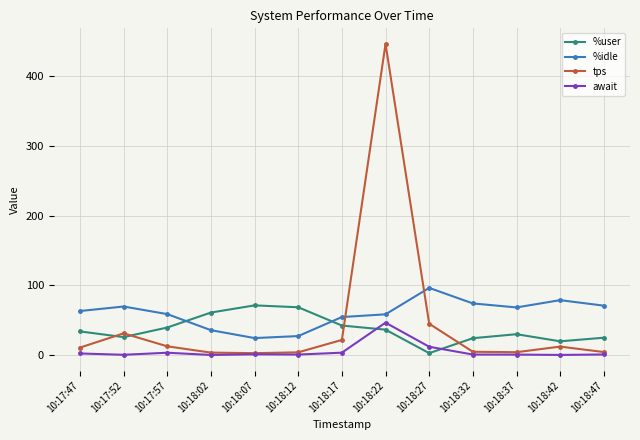

True or false: %idle has more than 2 interior local peaks.

True